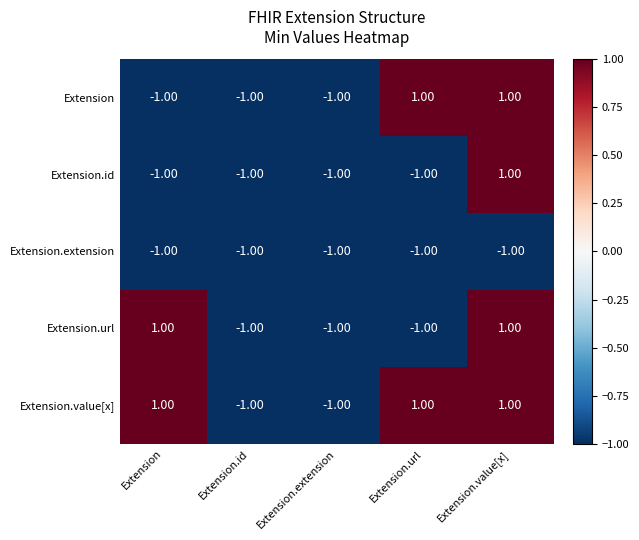

What is the total value across all series at Extension.id?

-5